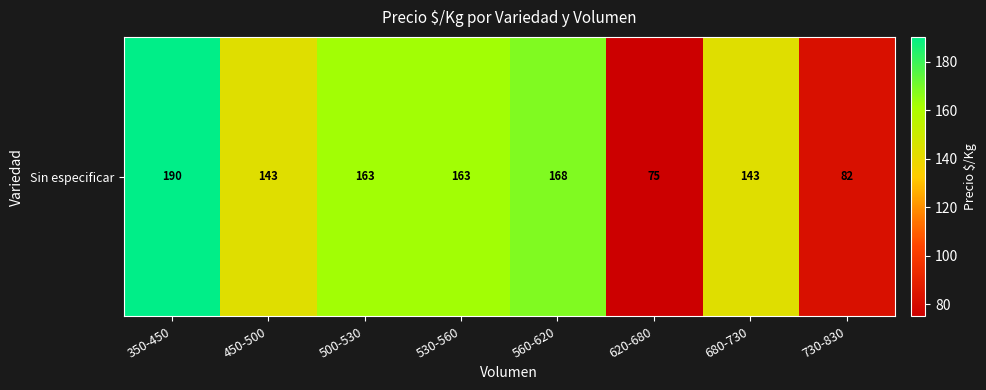

Between 530-560 and 730-830, which is larger?

530-560